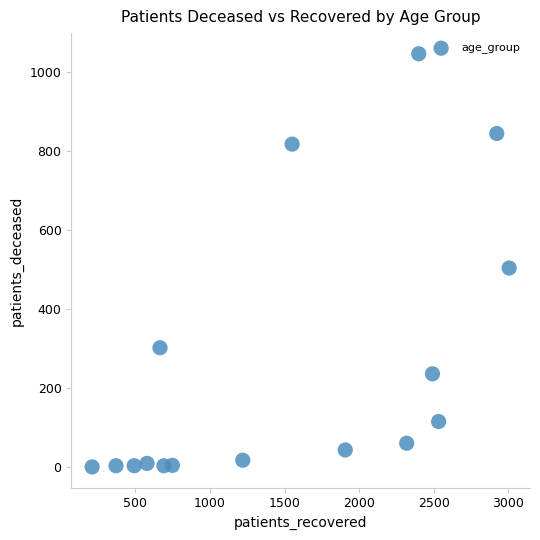

What is the range of Y values (max minus min)?

1047